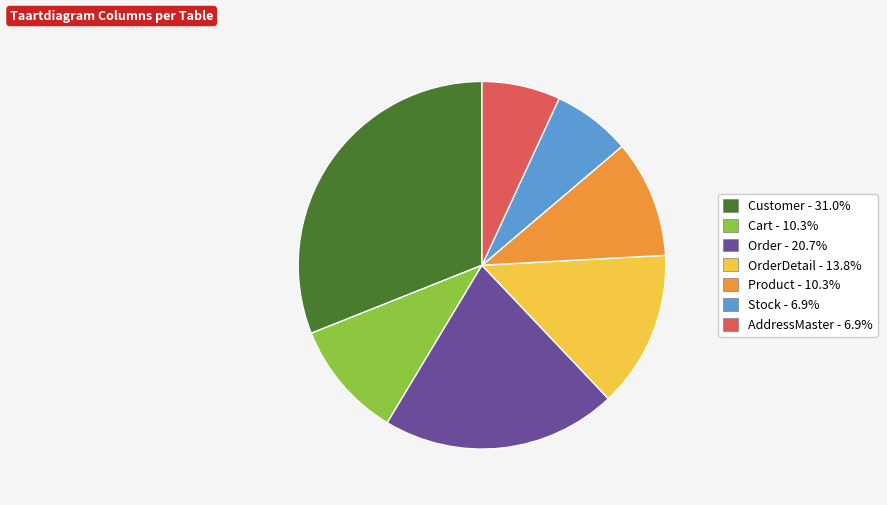

Is there a majority slice in this chart?

No